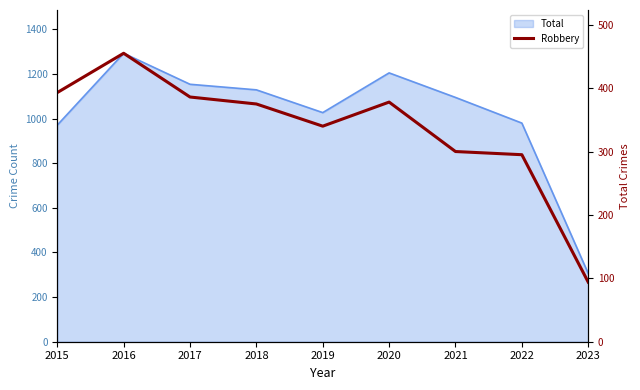

What value does the data have at 2023?

94